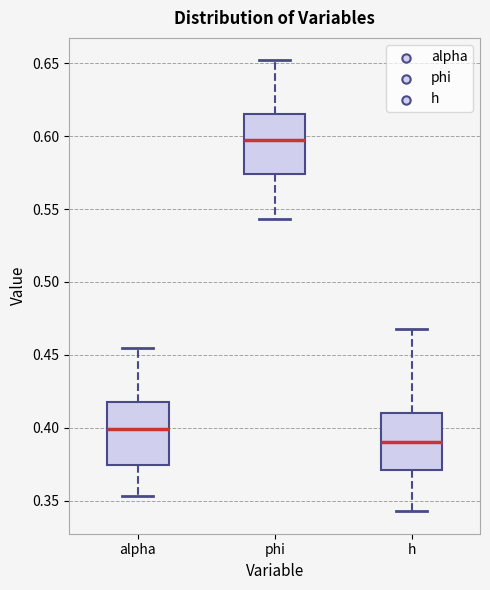

Where does the upper whisker of the box for alpha end on the y-axis? The values are not printed on the chart, so give them approximately, as read against the axis.

0.455